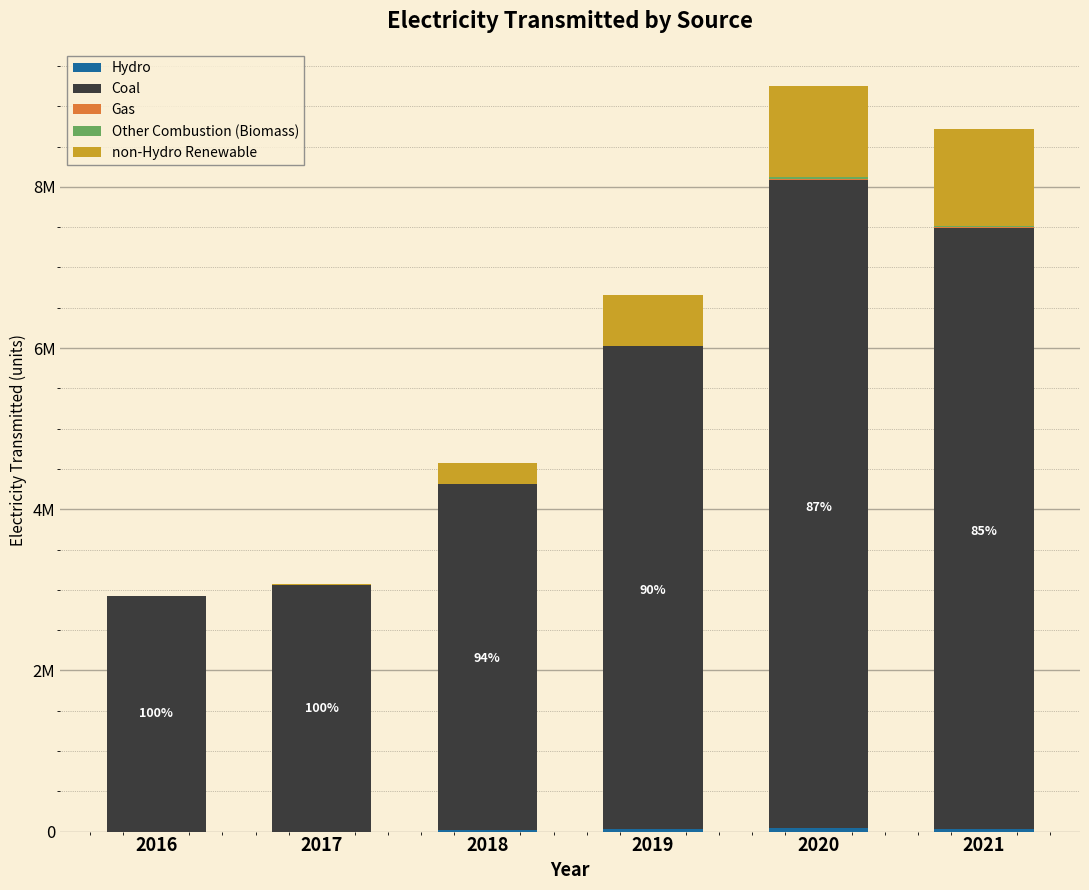

Are the bars horizontal?

No